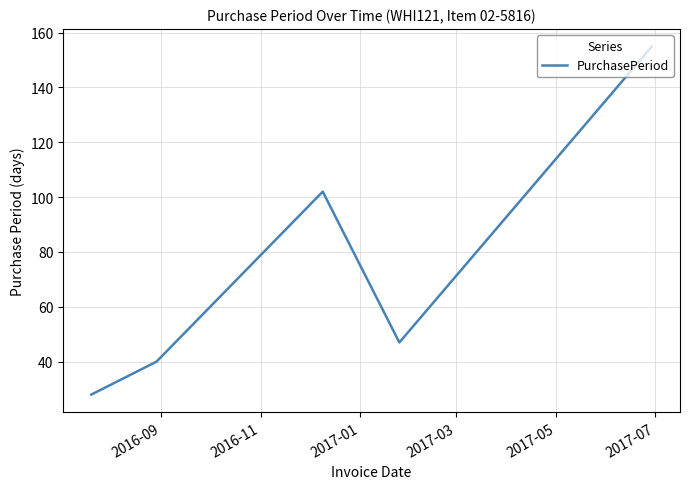

What is the average value?

74